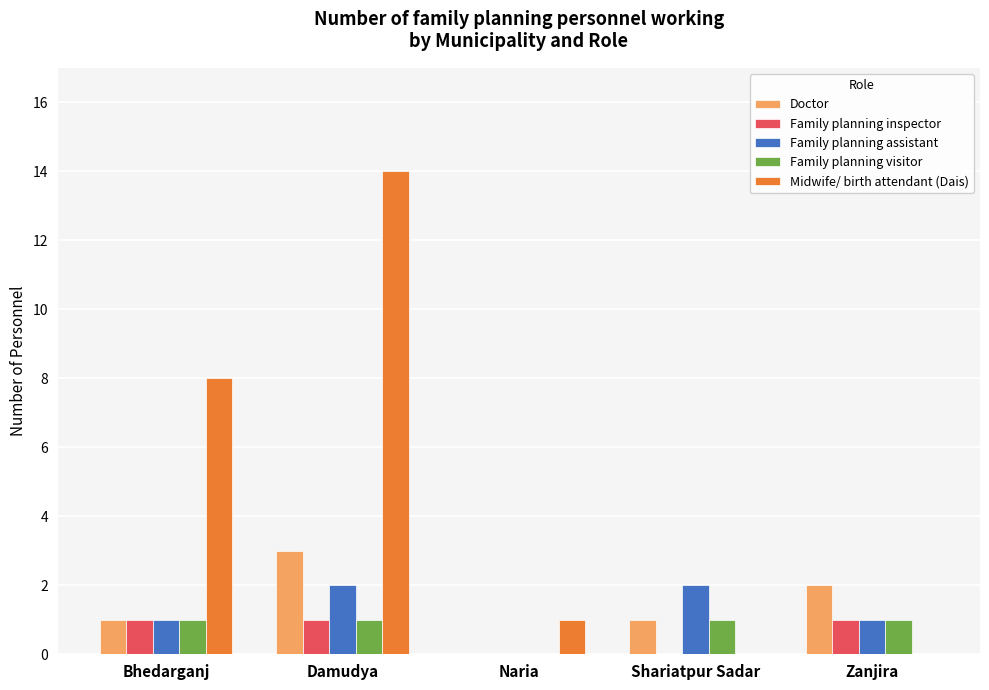

Count the number of data series in this chart.

5